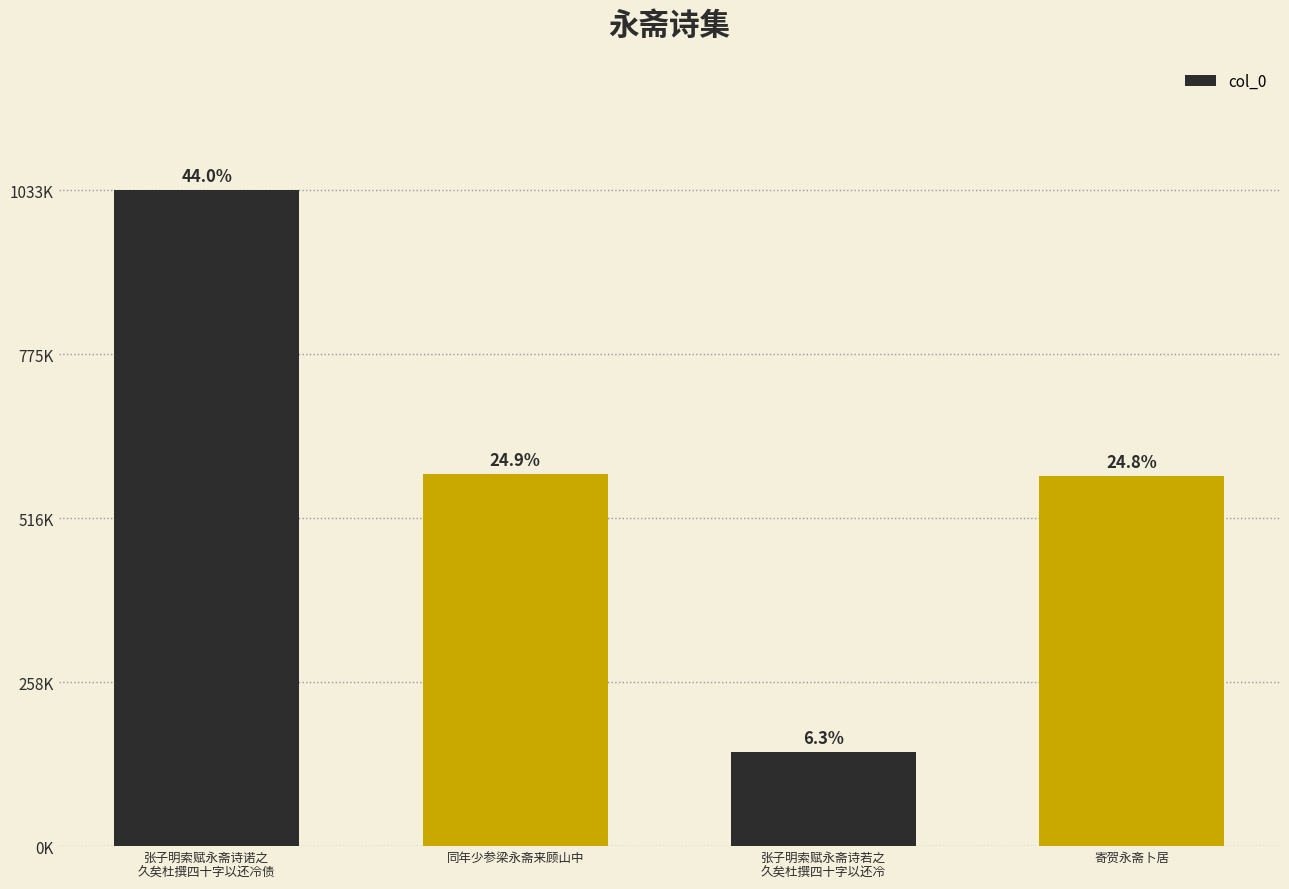

At which category does the chart reach its peak across all series?

张子明索赋永斋诗诺之
久矣杜撰四十字以还冷债